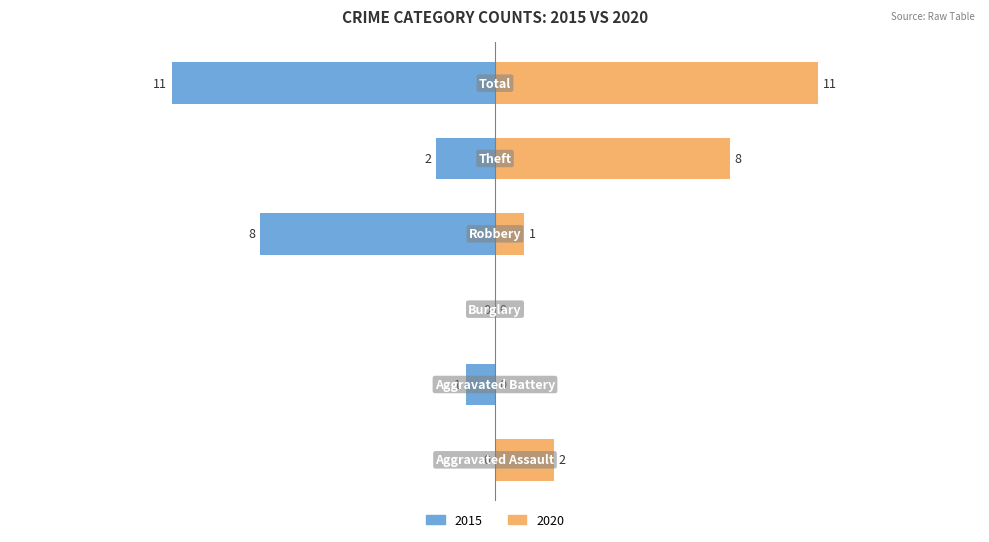

What position from the right is Aggravated Assault?

6